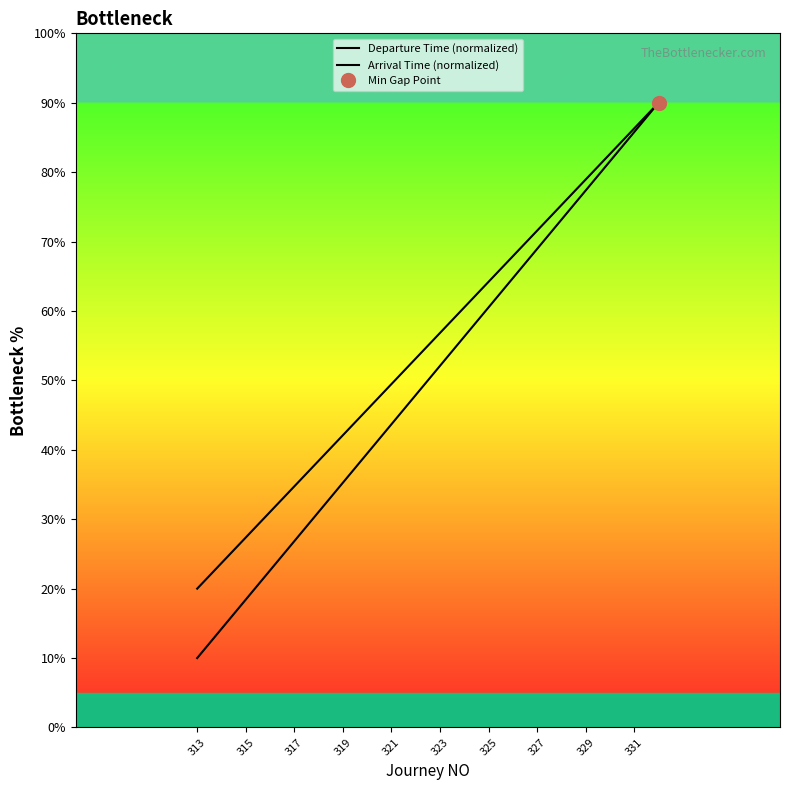

Reading right to left, what are all the values shown in this chart?

Departure Time (normalized): 90.0	85.8	81.6	77.4	73.2	68.9	64.7	60.5	56.3	52.1	47.9	43.7	39.5	35.3	31.1	26.8	22.6	18.4	14.2	10.0
Arrival Time (normalized): 90.0	86.3	82.6	78.9	75.3	71.6	67.9	64.2	60.5	56.8	53.2	49.5	45.8	42.1	38.4	34.7	31.1	27.4	23.7	20.0